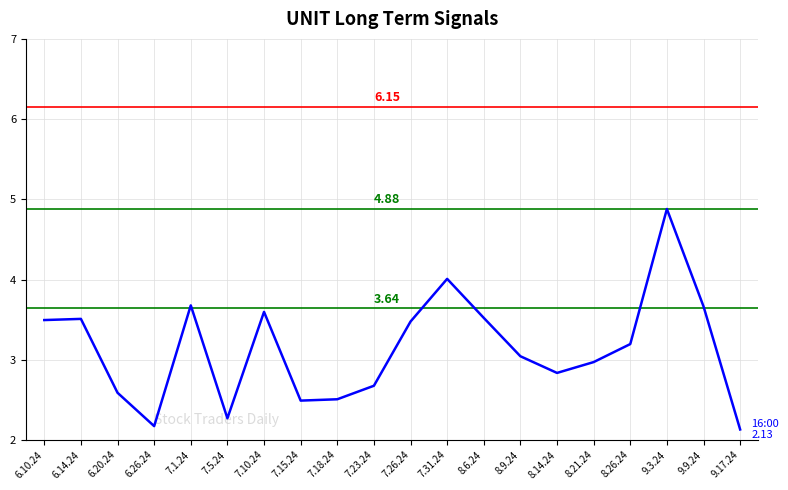

Reading right to left, list all the values displayed in this chart.

9.17.24=2.1	9.9.24=3.7	9.3.24=4.9	8.26.24=3.2	8.21.24=3.0	8.14.24=2.8	8.9.24=3.0	8.6.24=3.5	7.31.24=4.0	7.26.24=3.5	7.23.24=2.7	7.18.24=2.5	7.15.24=2.5	7.10.24=3.6	7.5.24=2.3	7.1.24=3.7	6.26.24=2.2	6.20.24=2.6	6.14.24=3.5	6.10.24=3.5